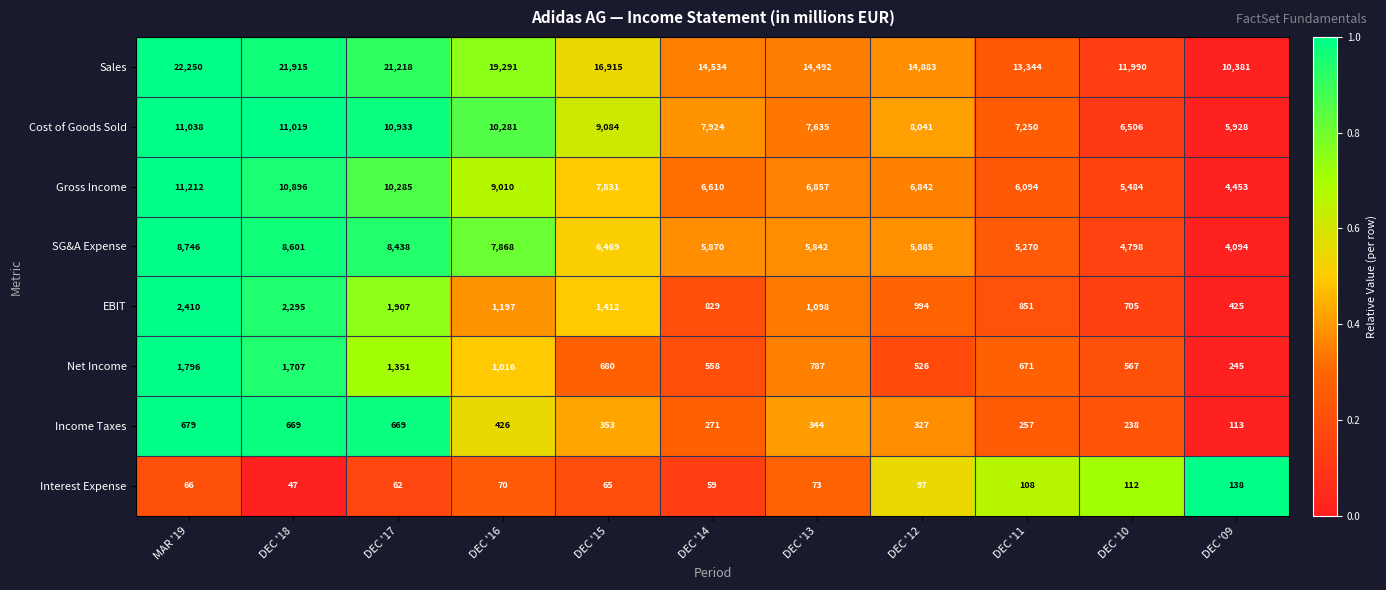

Is it true that Cost of Goods Sold equals 3064 at DEC '15?

False